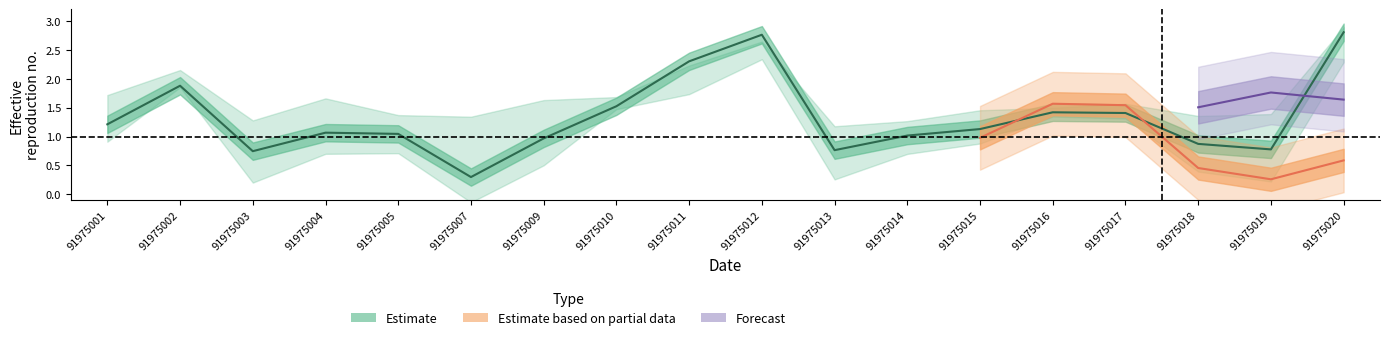

True or false: the data shows 1.5 at 91975010.

True